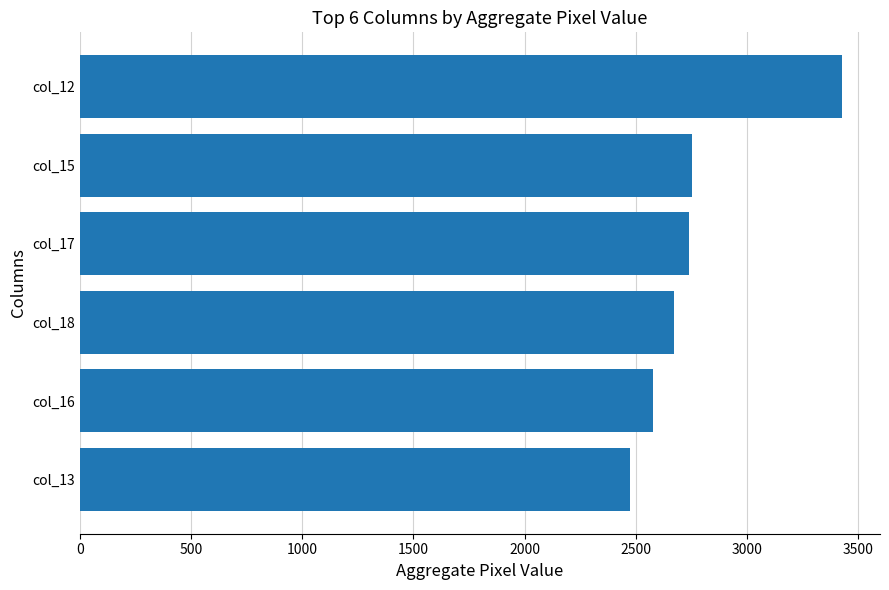

What is the sum of the values at col_17 and col_12?

6170